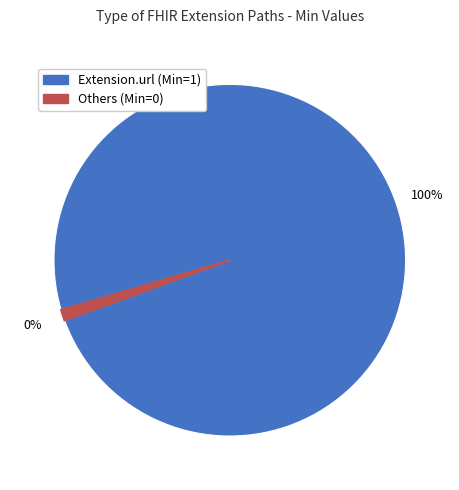

Combined, do Extension.id and Extension.url account for over 50%?

Yes